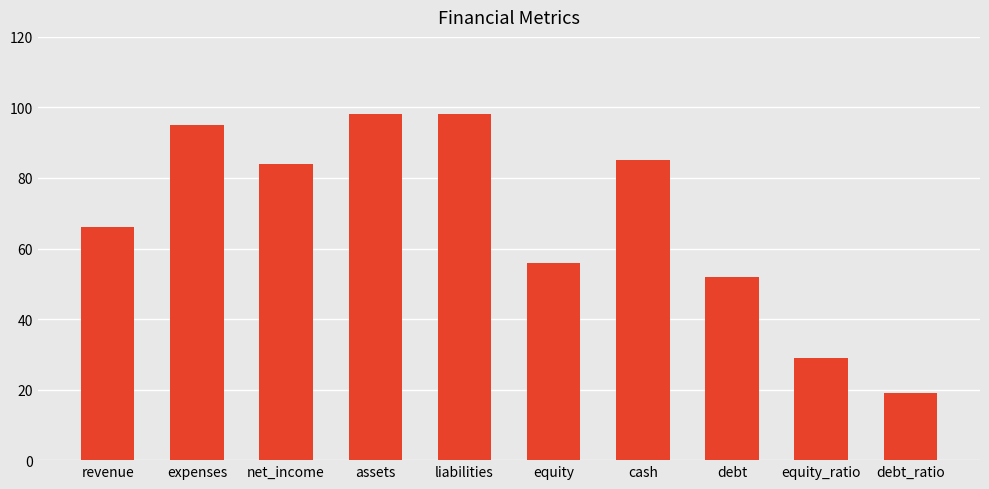

Reading right to left, list all the values displayed in this chart.

debt_ratio=19	equity_ratio=29	debt=52	cash=85	equity=56	liabilities=98	assets=98	net_income=84	expenses=95	revenue=66